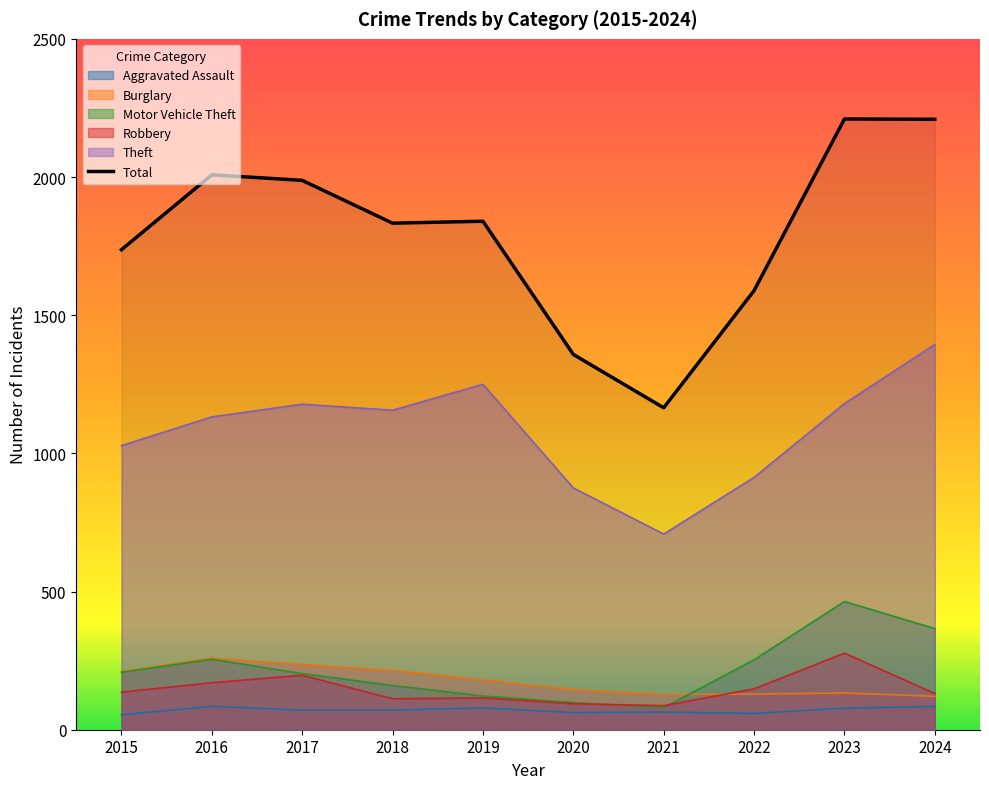

Reading left to right, transcribe all the data shown in this chart.

Aggravated Assault: 54	85	71	71	79	62	64	59	78	84
Burglary: 211	259	236	214	181	145	128	129	133	121
Motor Vehicle Theft: 208	255	203	160	122	98	80	253	464	366
Robbery: 136	170	197	112	115	94	87	148	277	131
Theft: 1028	1132	1178	1156	1250	875	708	913	1180	1394
Total: 1737	2008	1988	1833	1840	1358	1165	1589	2210	2209